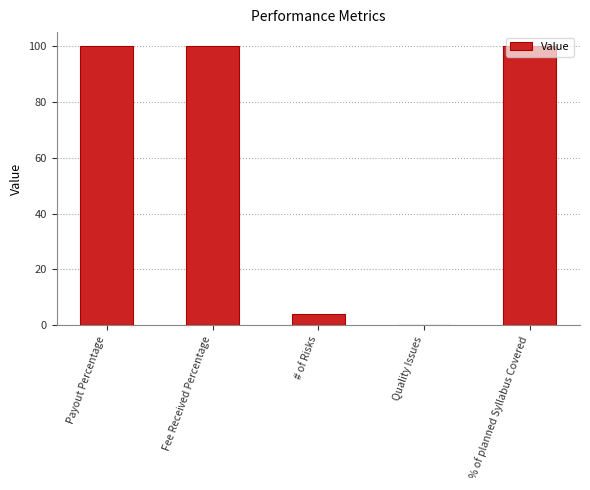

What is the change in value from # of Risks to Quality Issues?

-4